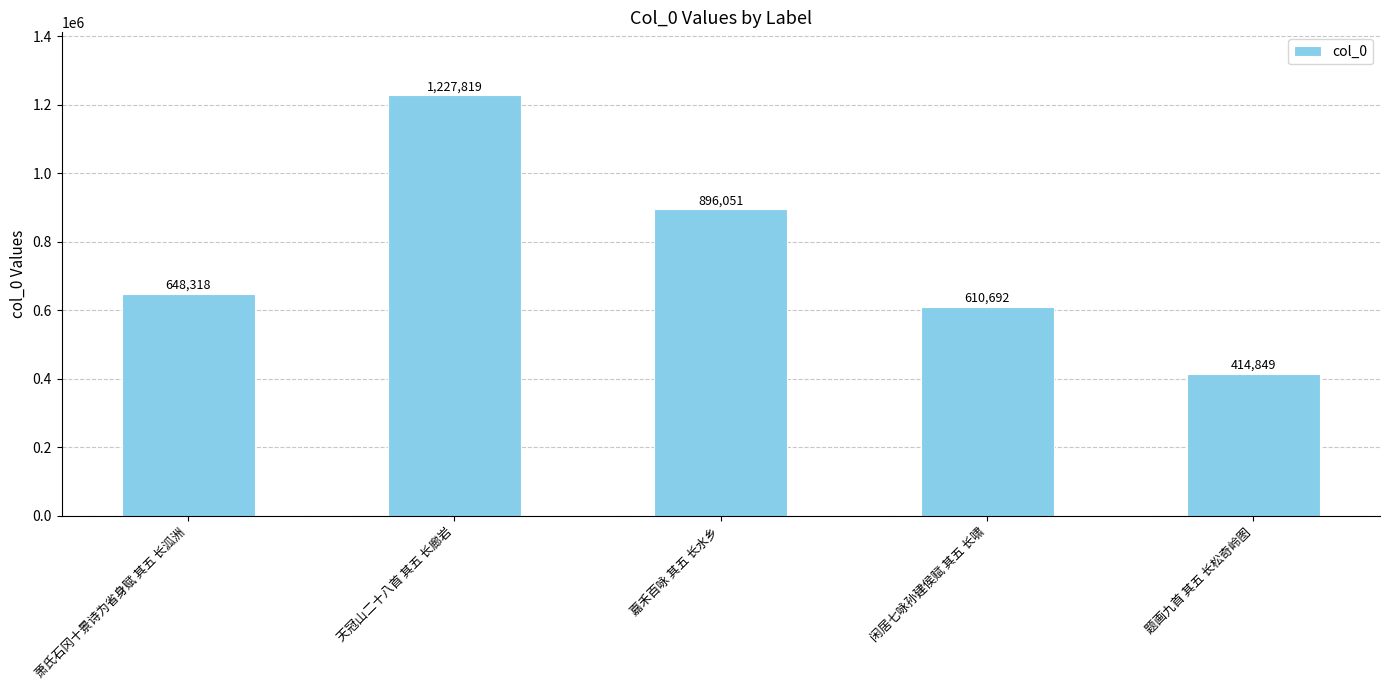

What is the smallest value displayed?

414849